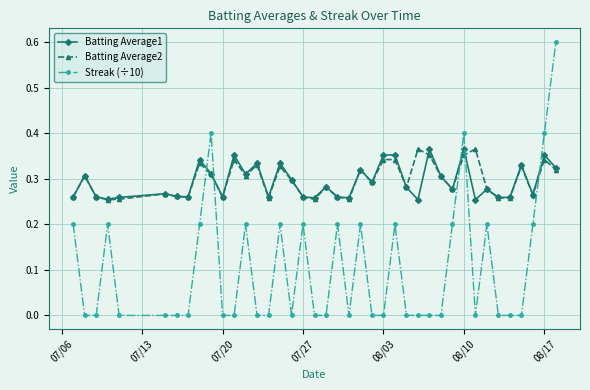

True or false: Batting Average1 and Streak (÷10) cross at least once.

True